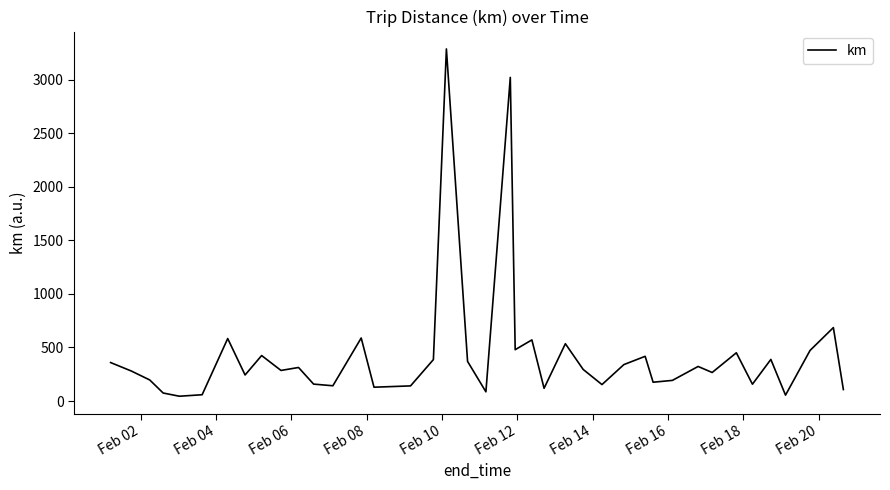

What is the maximum value shown in the chart?

3288.8